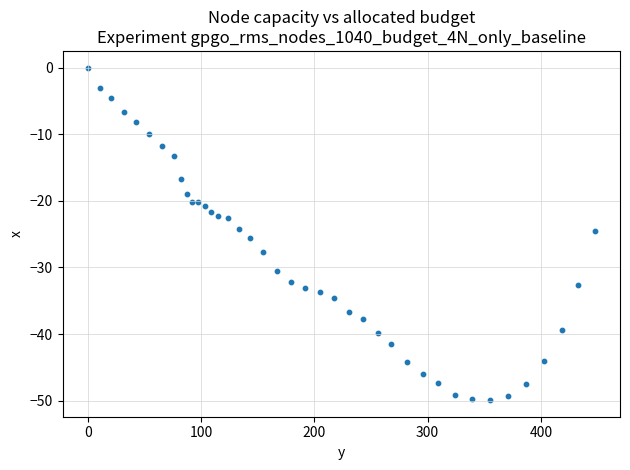

What is the range of Y values (max minus min)?

49.9